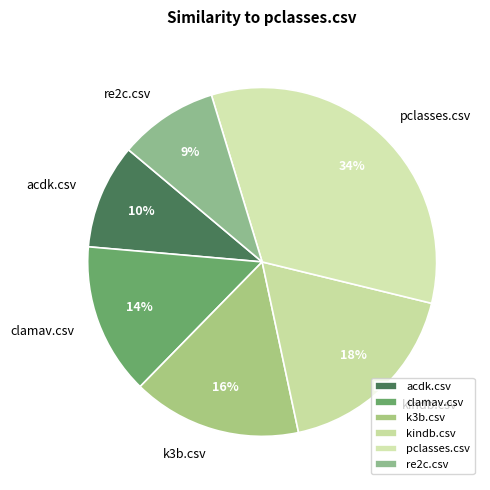

Is the sum of k3b.csv and kindb.csv greater than half?

No